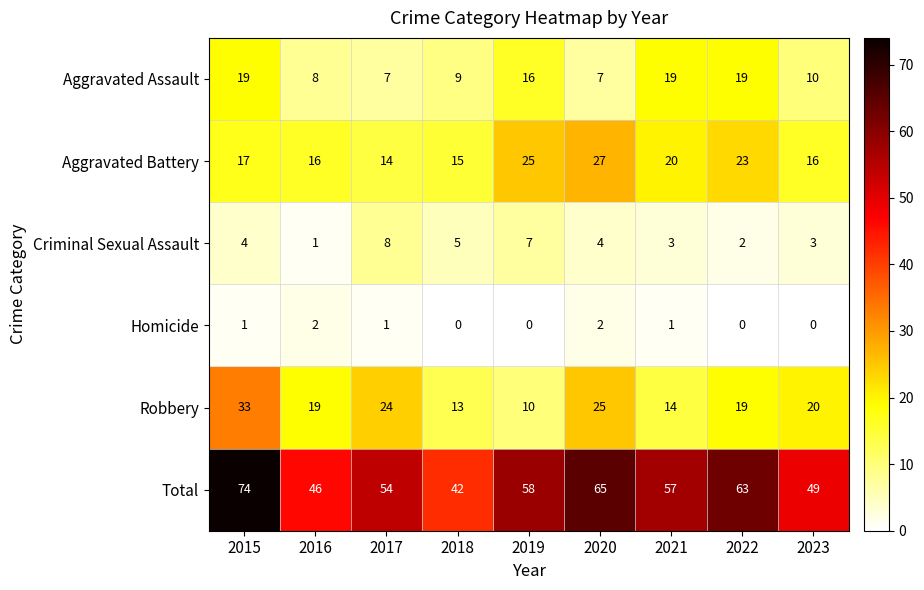

What is the greatest value displayed?

74